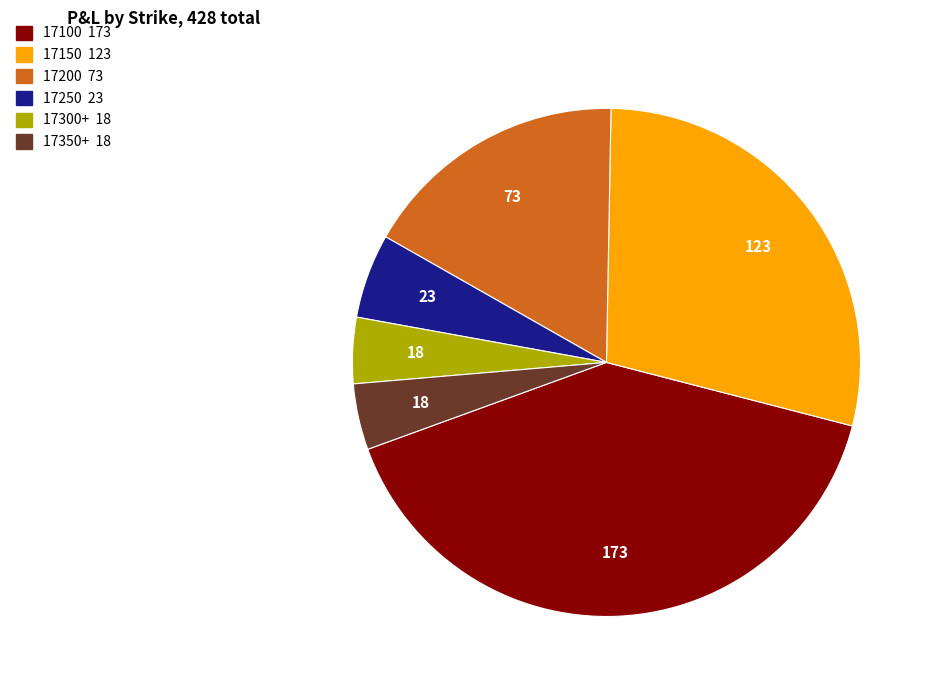

How many segments does this pie chart have?

6